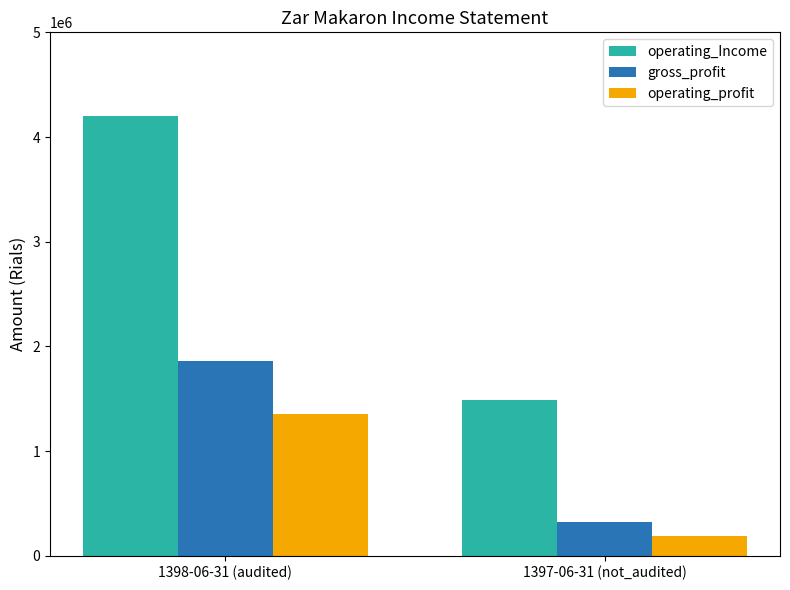

Reading left to right, transcribe all the data shown in this chart.

operating_Income: 1398-06-31 (audited)=4201726	1397-06-31 (not_audited)=1486232
gross_profit: 1398-06-31 (audited)=1855593	1397-06-31 (not_audited)=321032
operating_profit: 1398-06-31 (audited)=1352815	1397-06-31 (not_audited)=191012